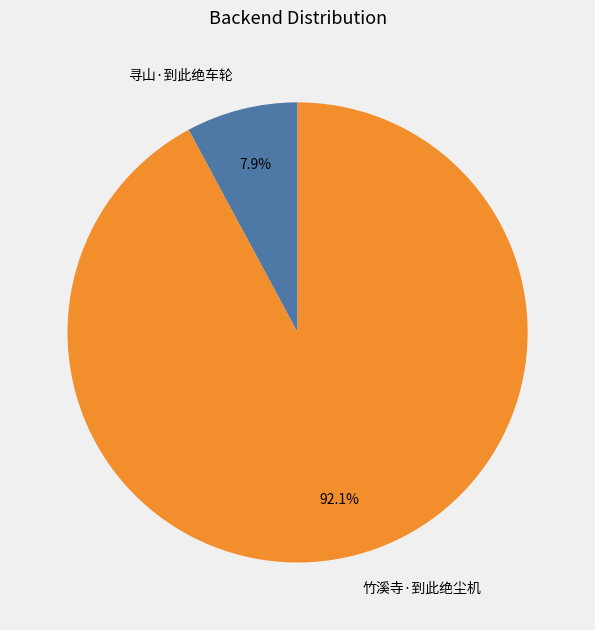

Does 竹溪寺·到此绝尘机 represent more than half of the total?

Yes